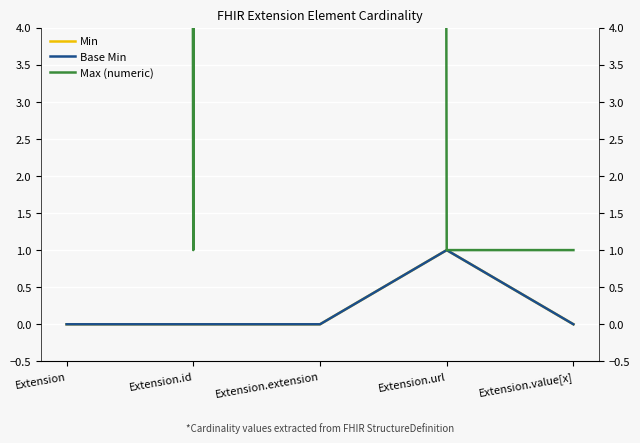

In Min, how many points are higher than both neighbors (excluding endpoints)?

1